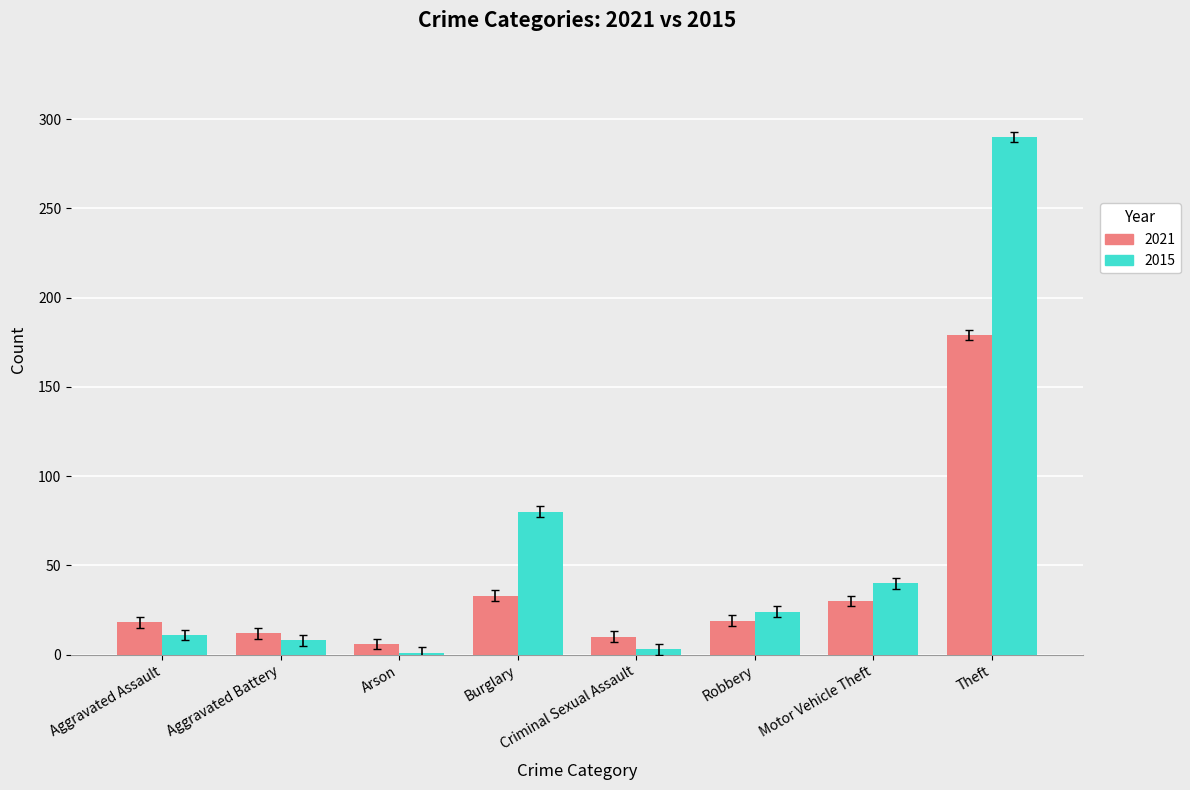

What is the sum of all 2015 values?

457